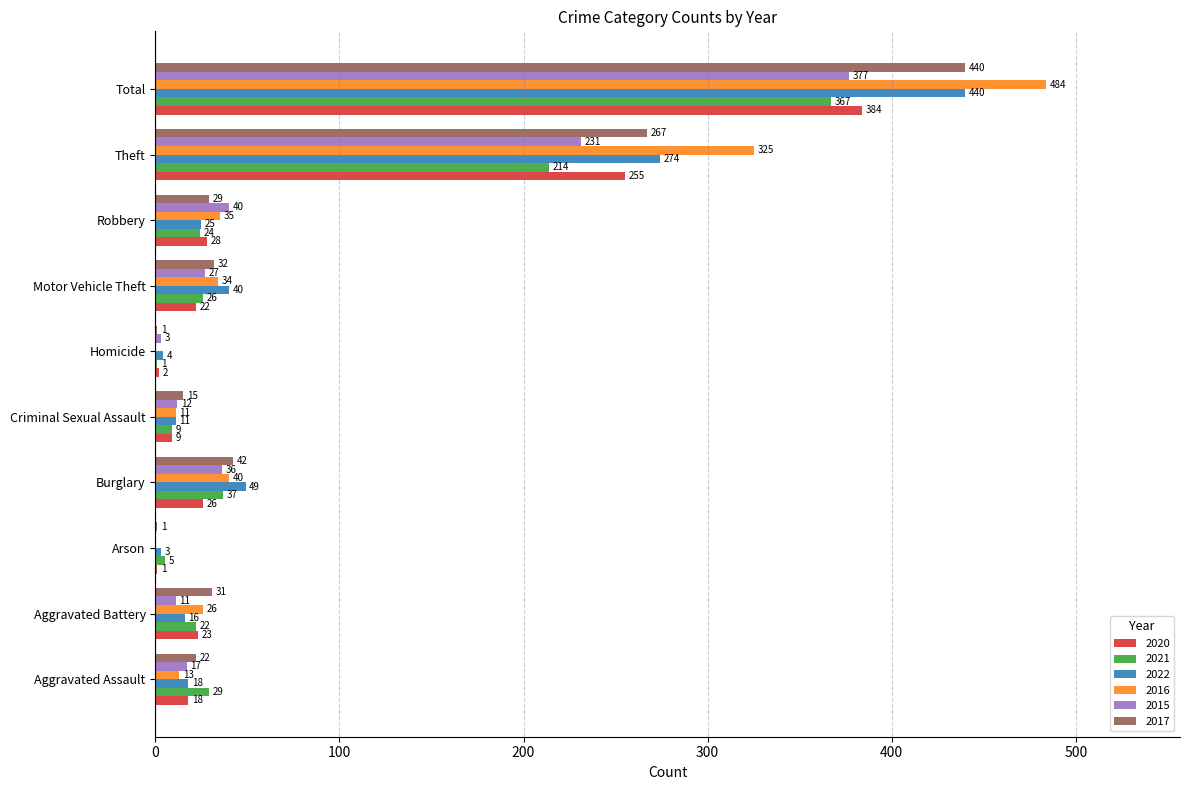

At which label is 2017 closest to 220?

Theft